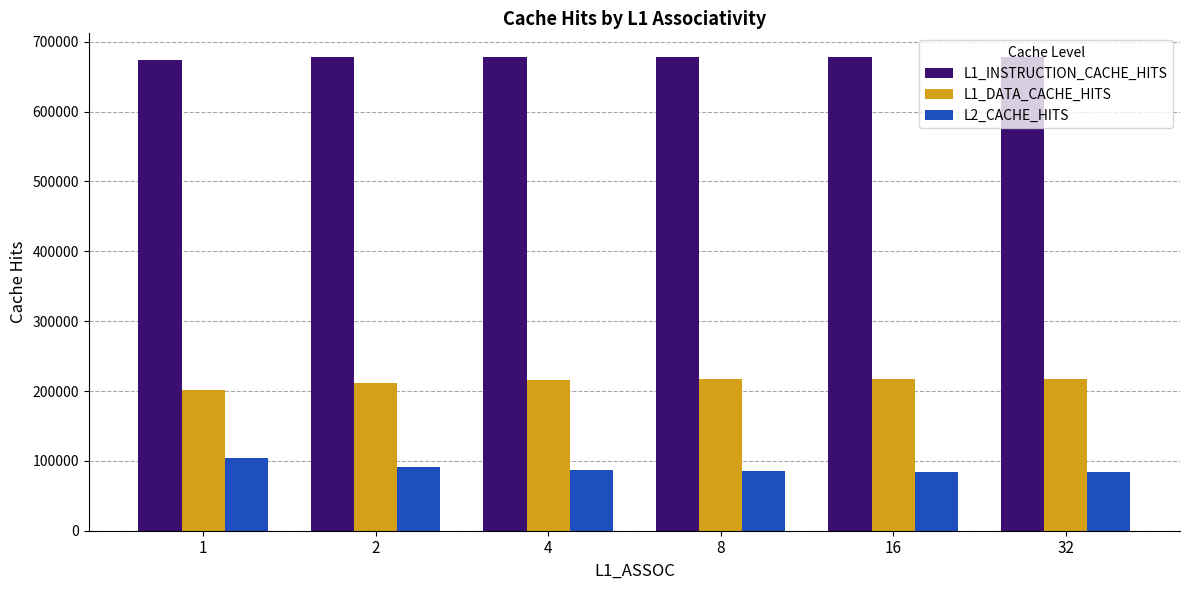

Which series has the largest total across all categories?

L1_INSTRUCTION_CACHE_HITS